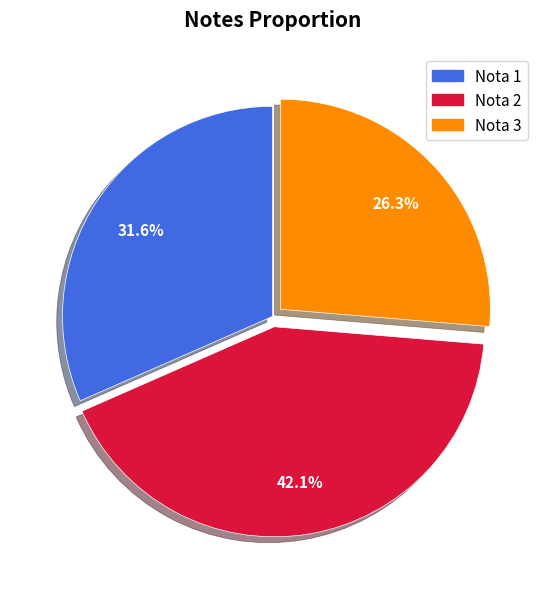

Which slice is the smallest?

Nota 3